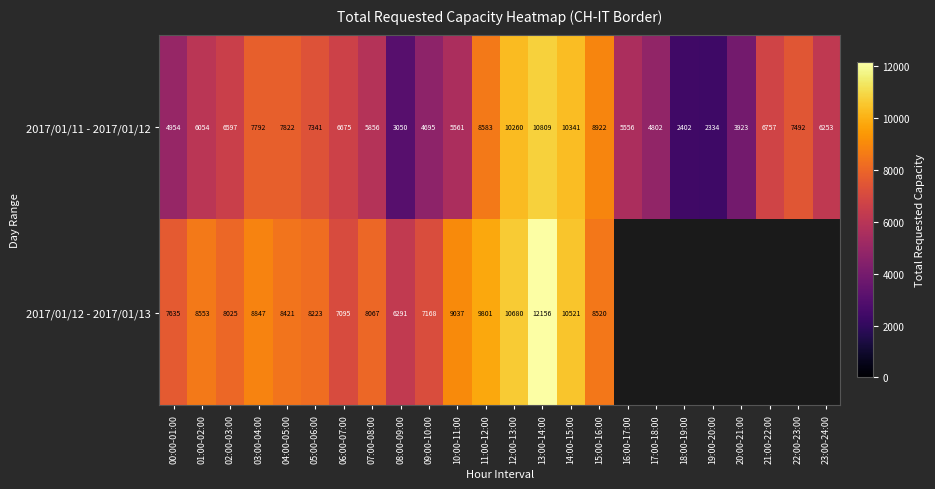

True or false: 2017/01/12 - 2017/01/13 has a value of 11080 at 00:00-01:00.

False